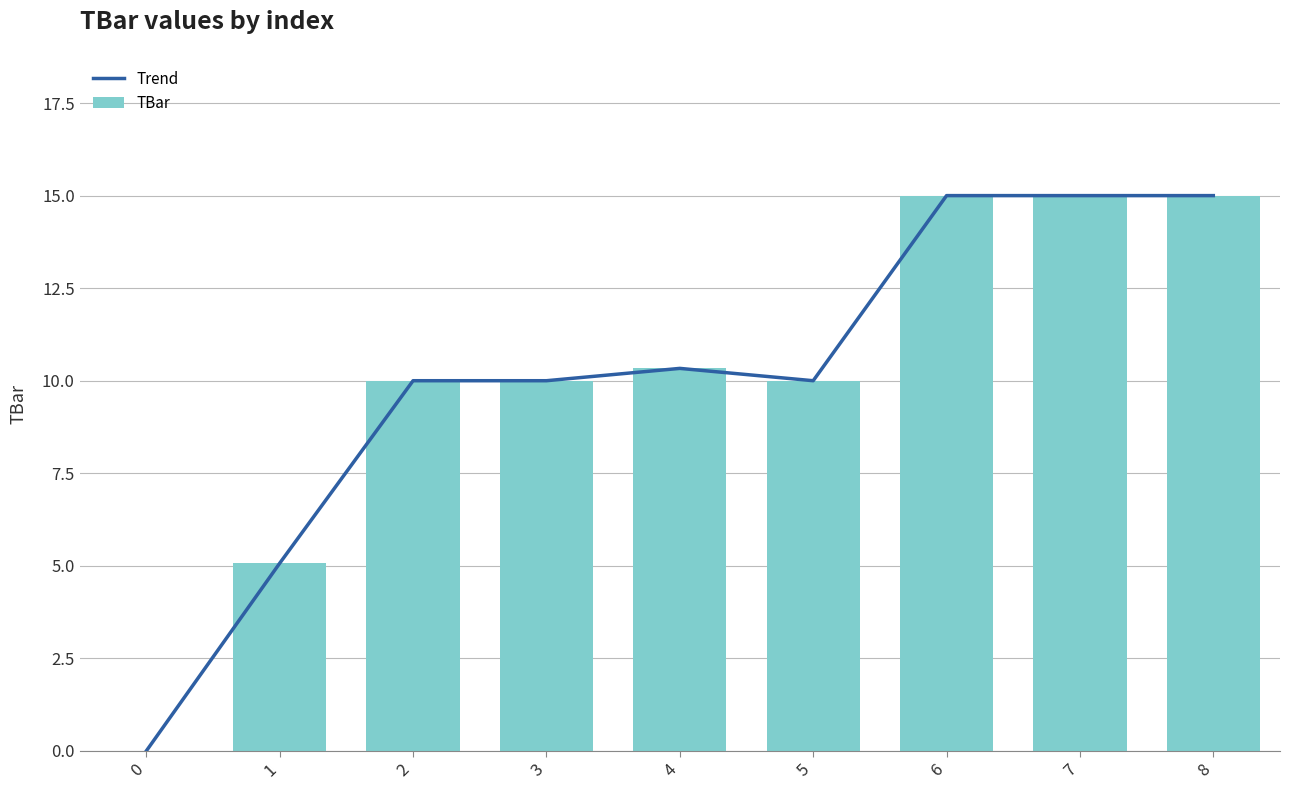

How many positive values does the TBar series have?

8